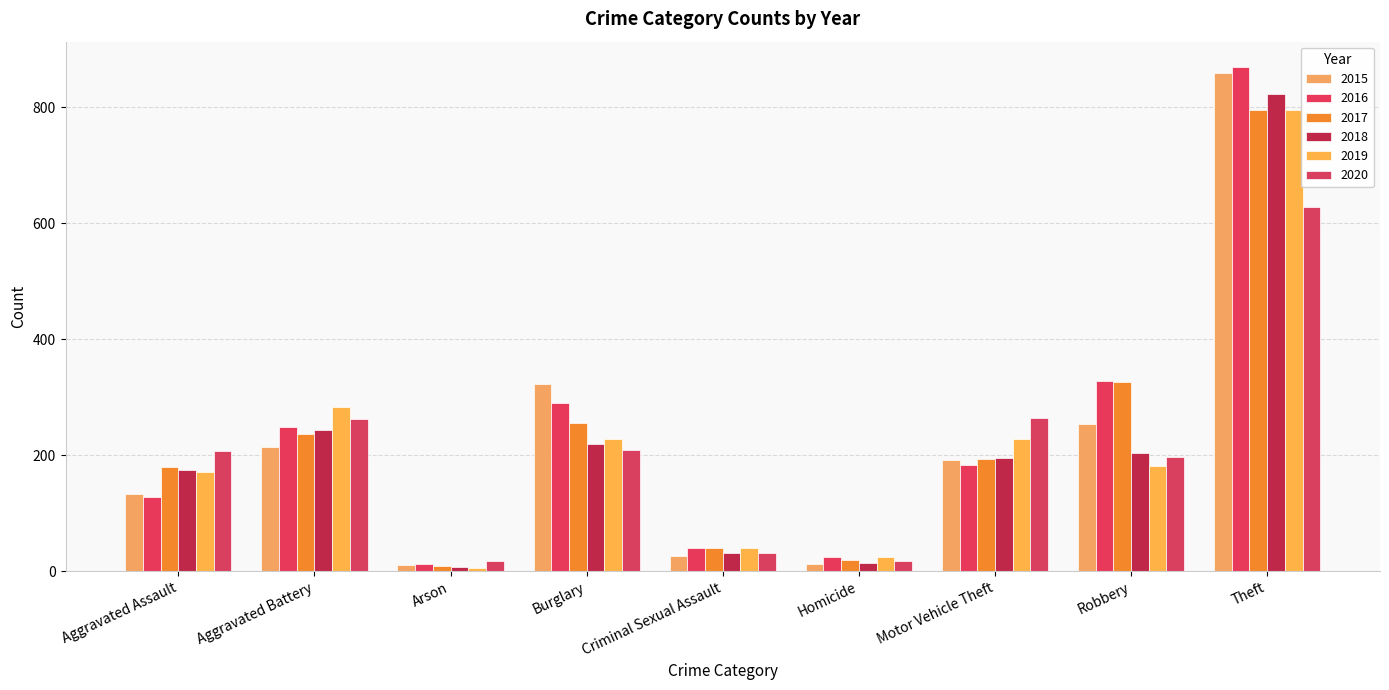

How many bars are there in each group?

6